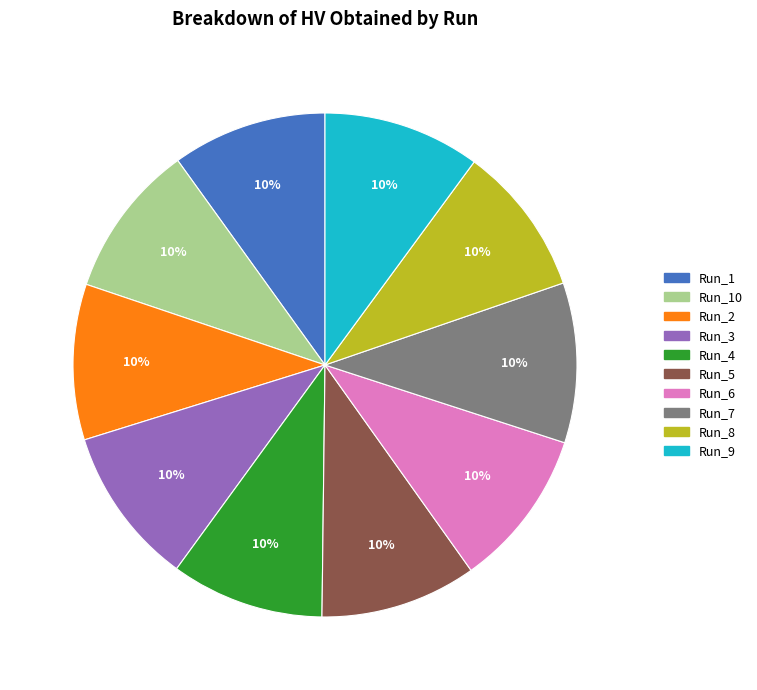

To the nearest percent, what is the average slice percentage?

10%